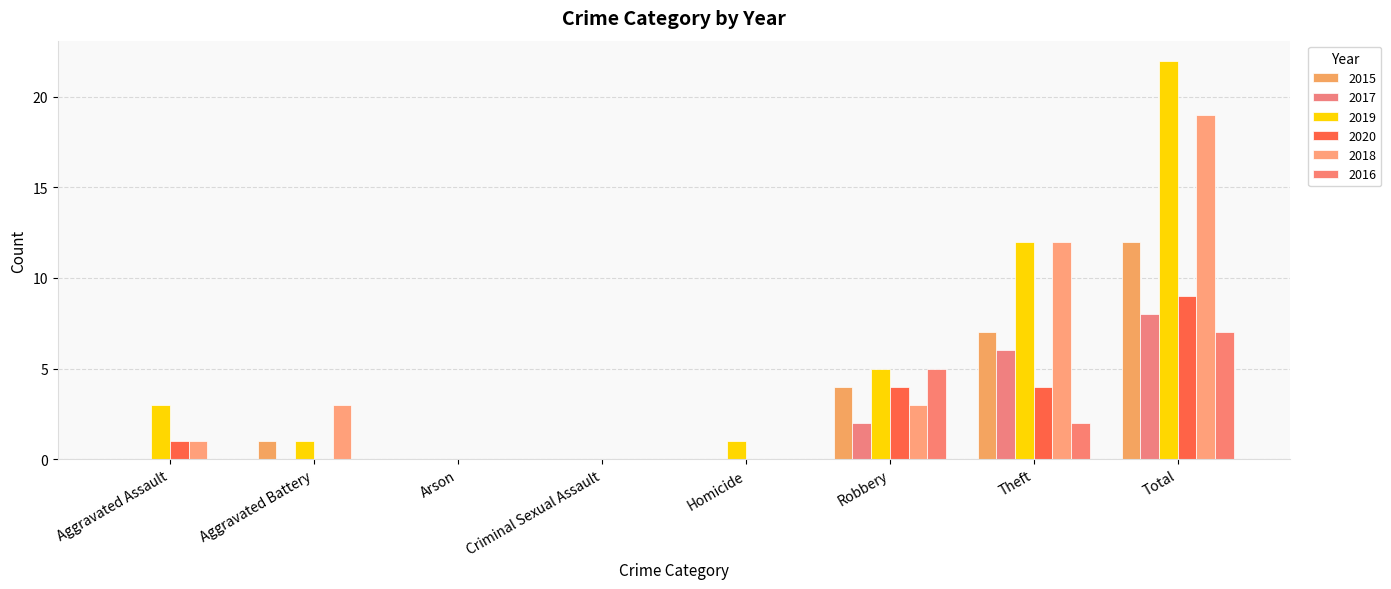

Reading left to right, list all the values displayed in this chart.

2015: 0	1	0	0	0	4	7	12
2017: 0	0	0	0	0	2	6	8
2019: 3	1	0	0	1	5	12	22
2020: 1	0	0	0	0	4	4	9
2018: 1	3	0	0	0	3	12	19
2016: 0	0	0	0	0	5	2	7